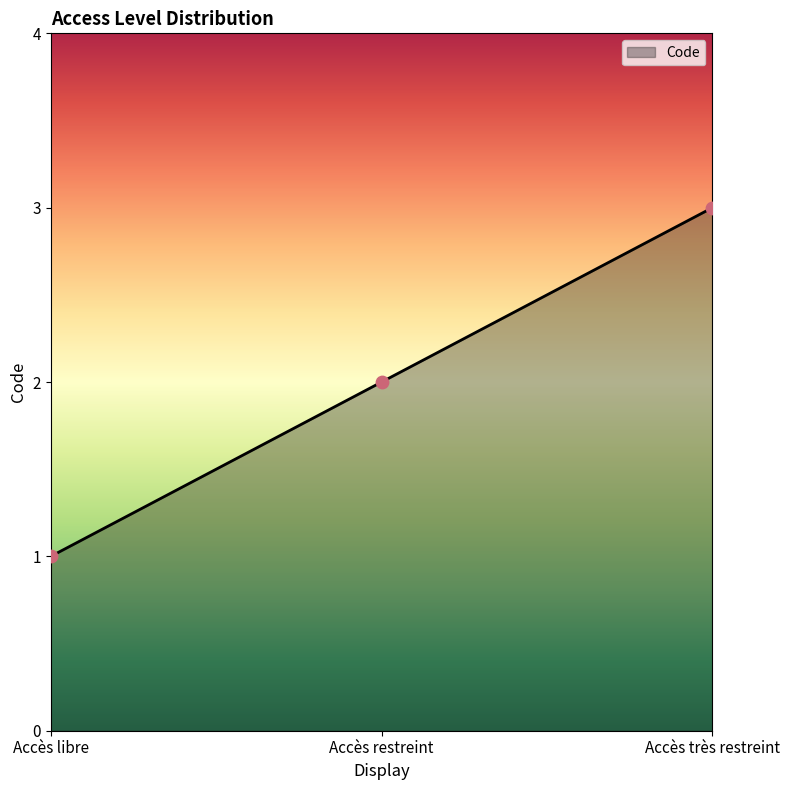

Which has a higher value, Accès très restreint or Accès libre?

Accès très restreint